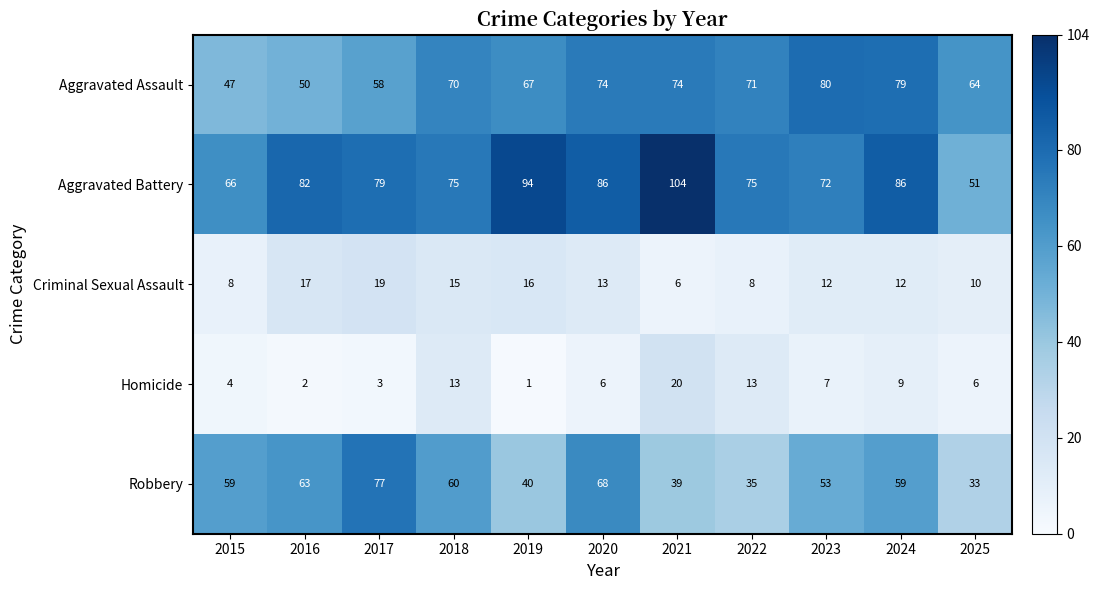

At 2017, list the series in order from smallest to largest.

Homicide, Criminal Sexual Assault, Aggravated Assault, Robbery, Aggravated Battery